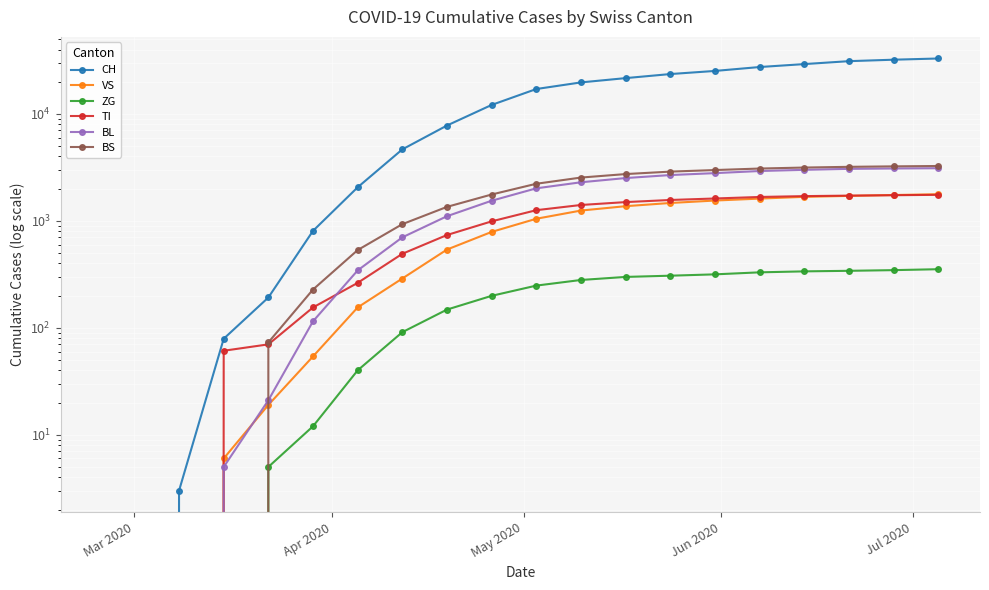

Does the chart display data point markers on the line(s)?

Yes